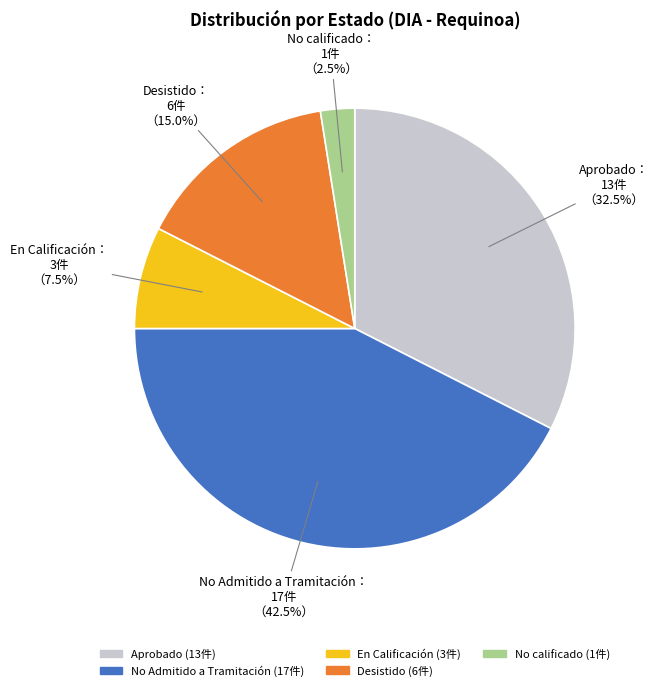

Count the number of slices in the pie.

5